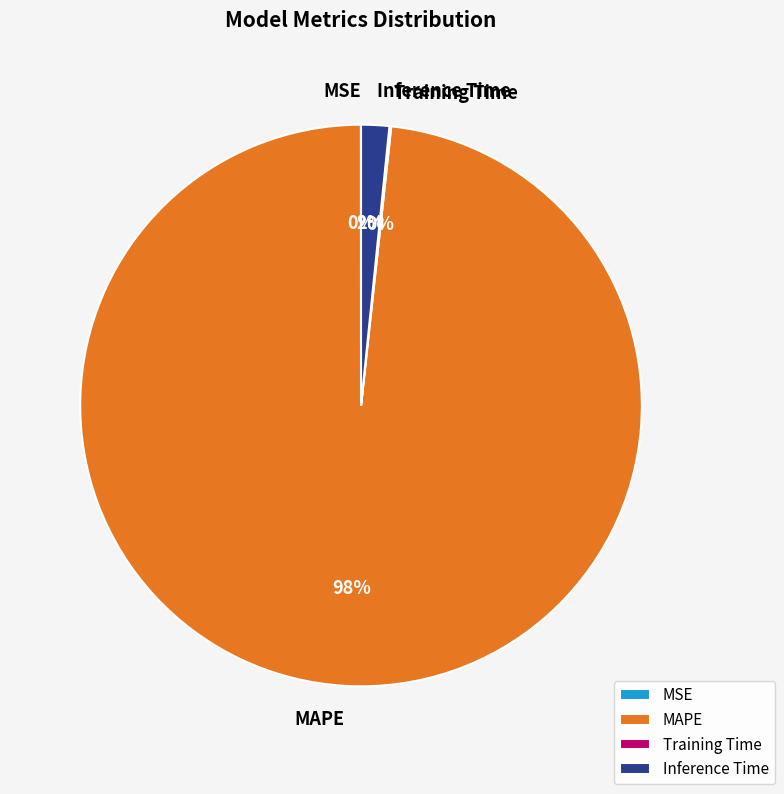

Do MAPE and Inference Time together represent more than half of the pie?

Yes